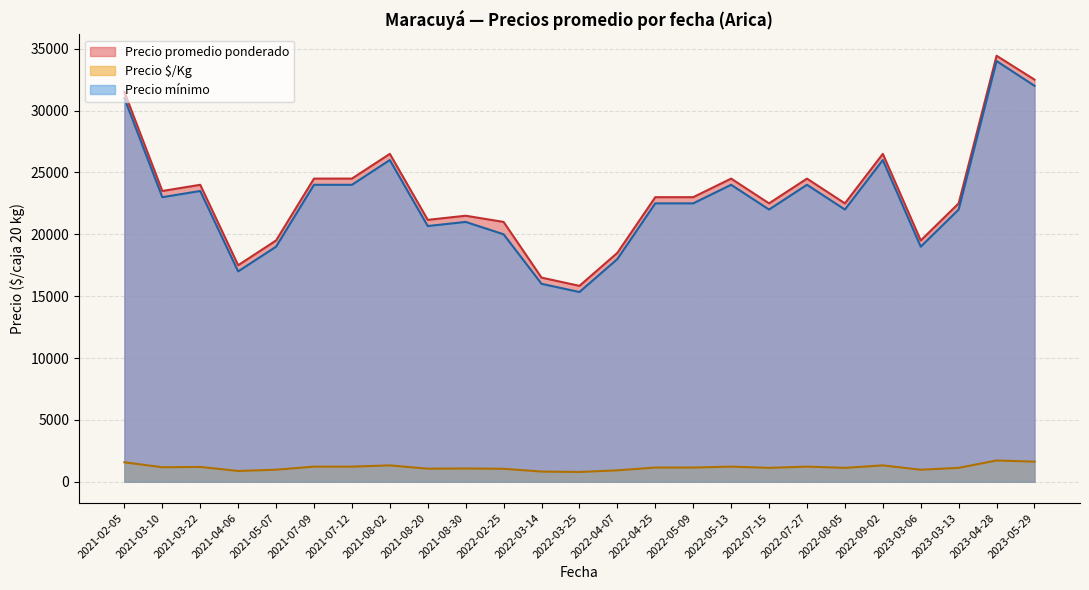

True or false: Precio mínimo has a value of 26022 at 2021-04-06.

False